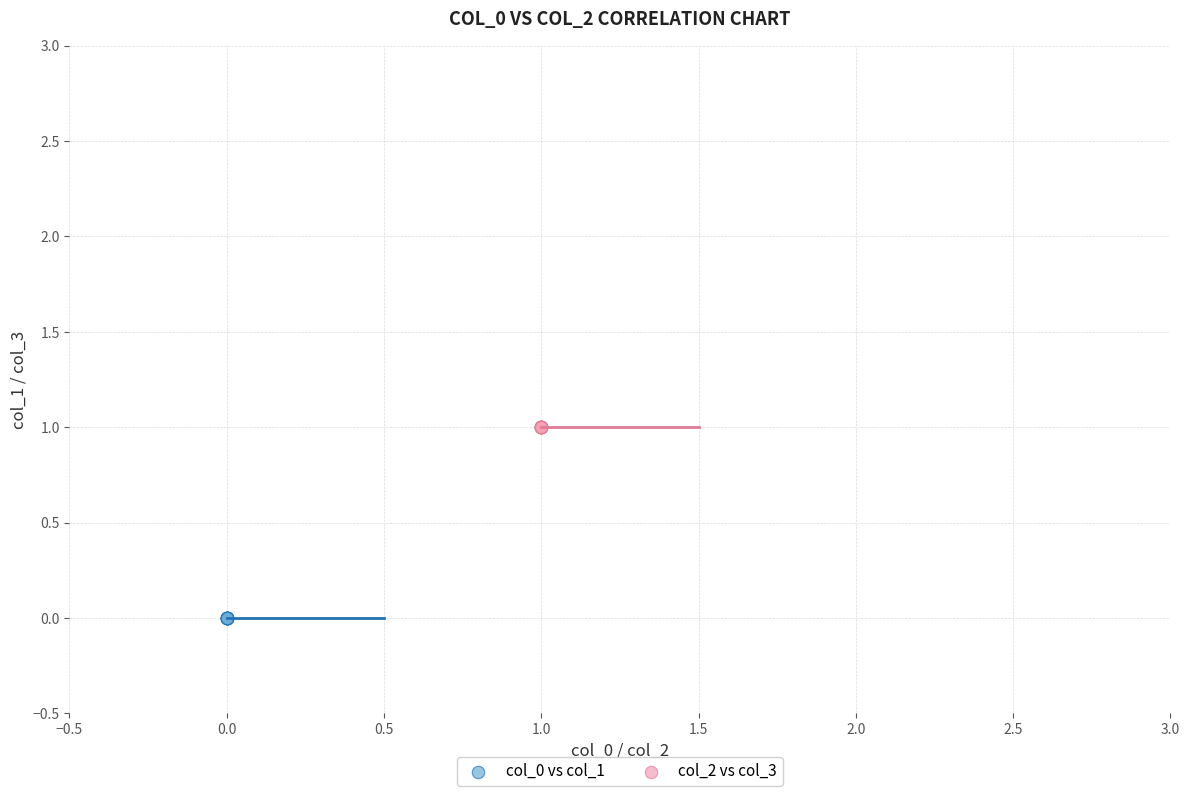

Which series reaches the minimum Y coordinate?

col_0 vs col_1